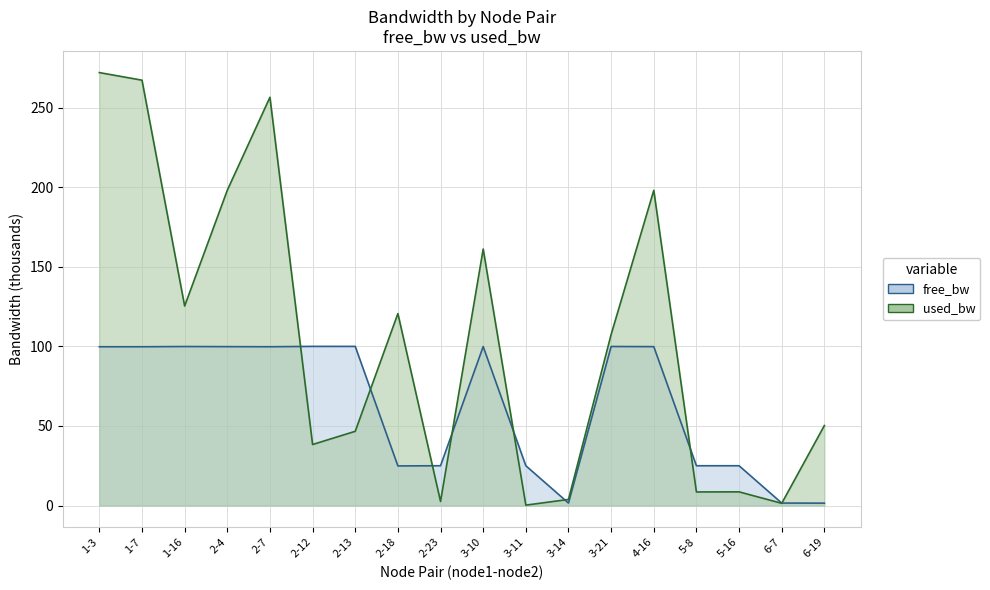

How many interior local peaks does the free_bw series have?

4